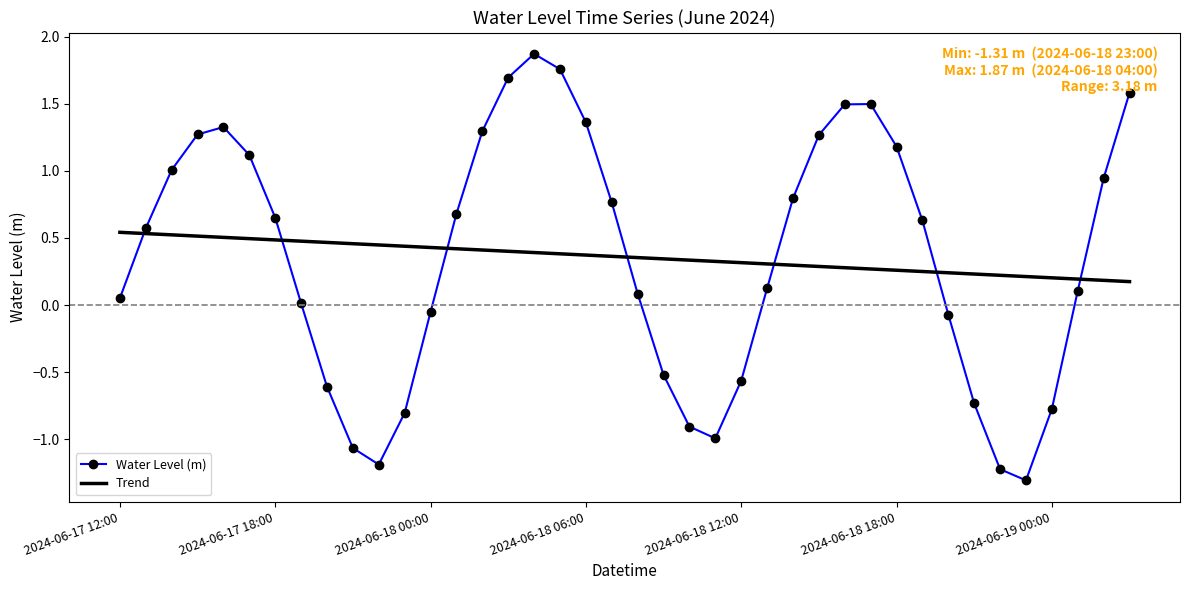

List the series in order of their peak value, lowest first.

Trend, Water Level (m)